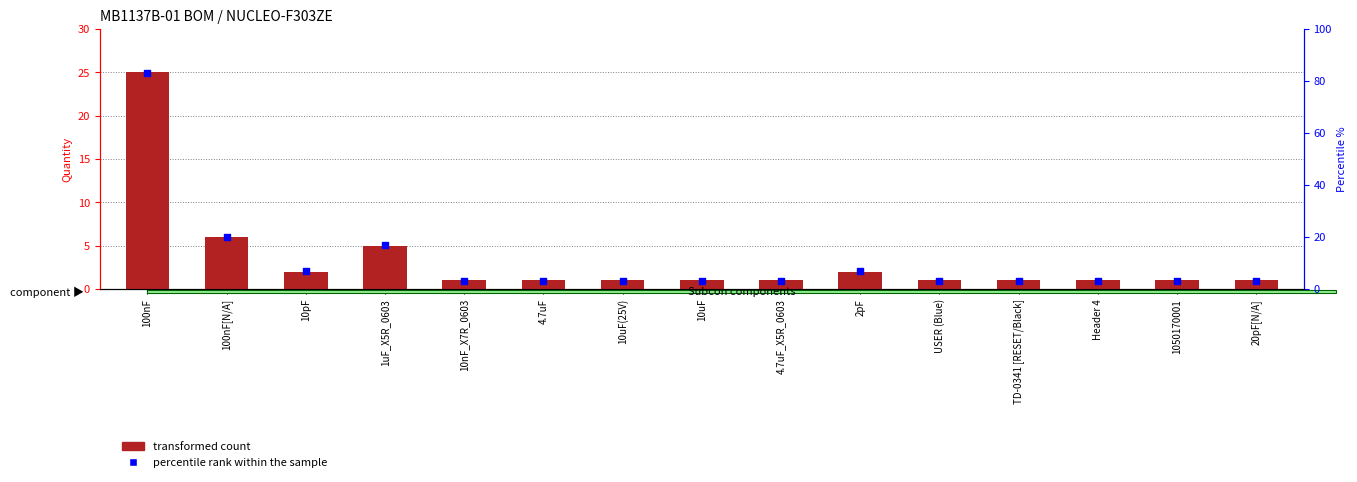

At which category is the sum across all series the highest?

100nF